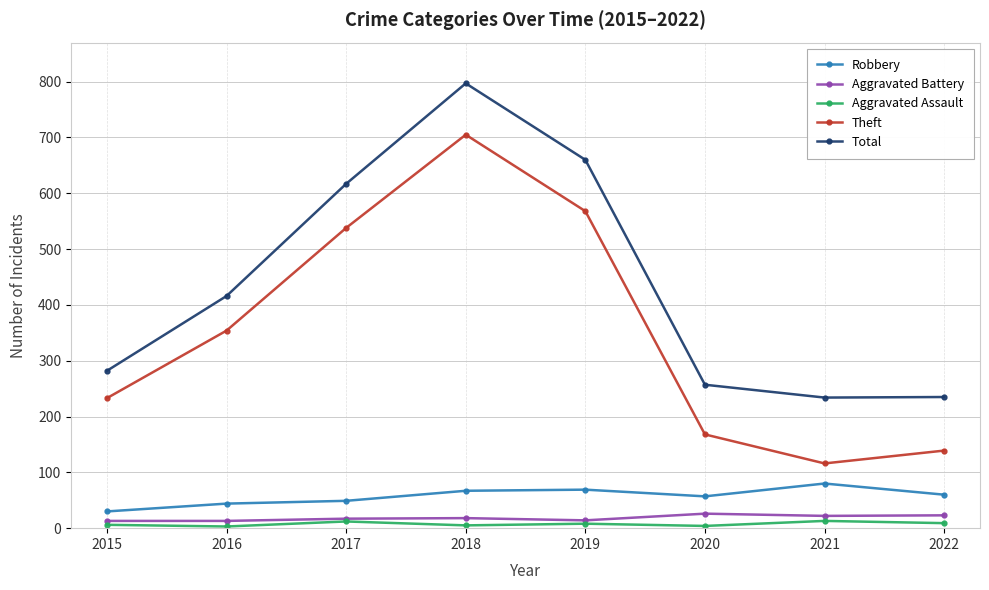

List the labels in order of Theft value, largest first.

2018, 2019, 2017, 2016, 2015, 2020, 2022, 2021